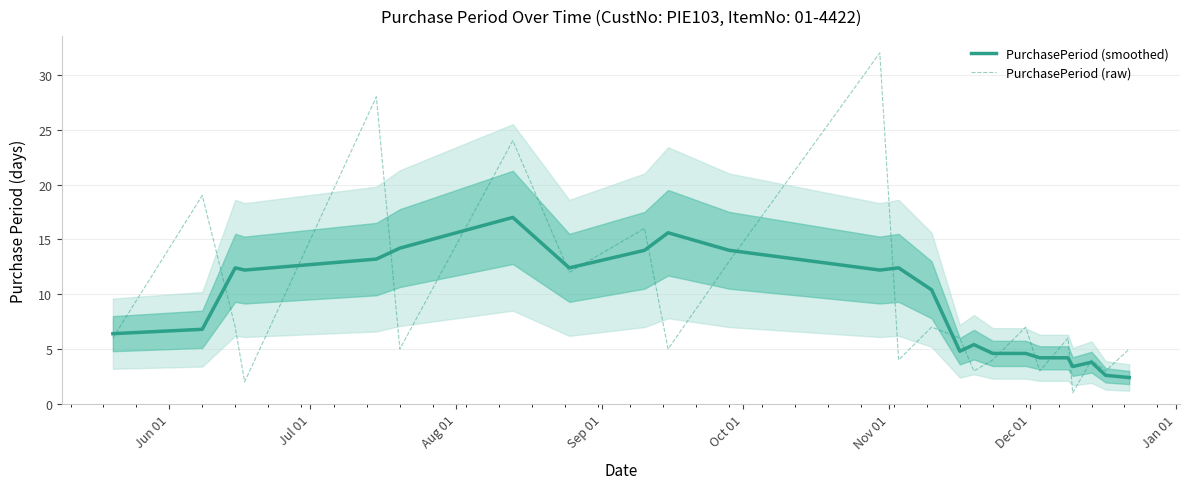

What is the difference between the maximum and minimum values in the PurchasePeriod (smoothed) series?

14.6